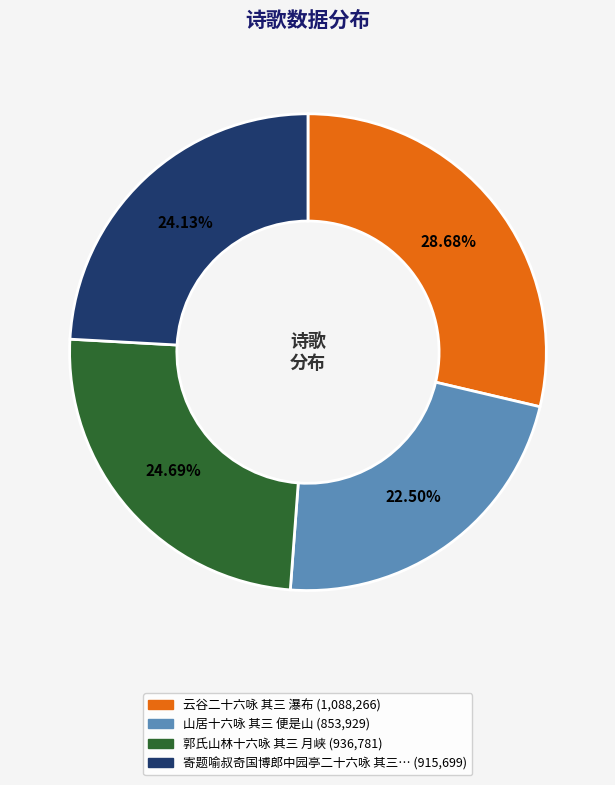

Is there a majority slice in this chart?

No